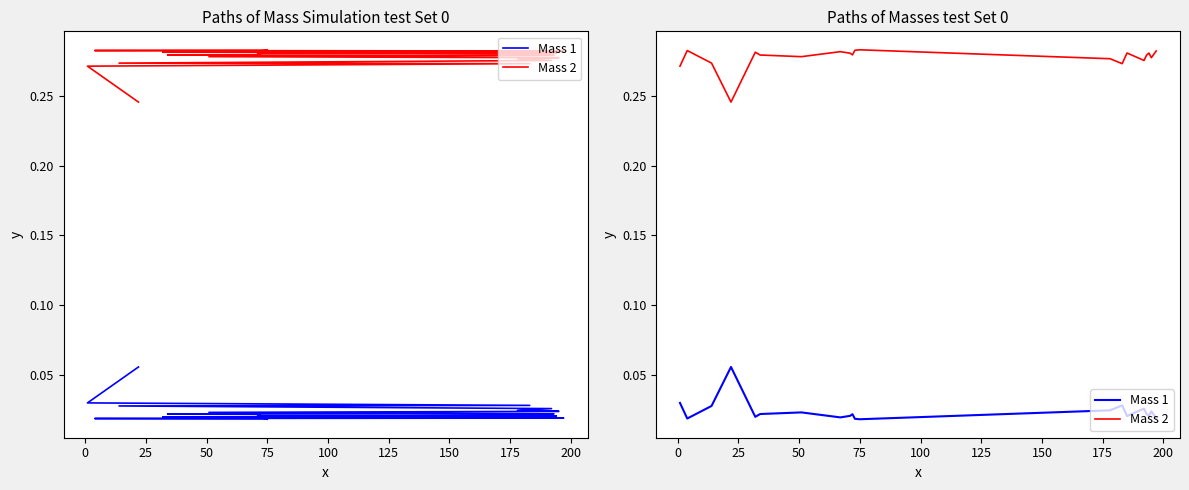

The Mass 1 series shows 0.0 at 75. True or false?

False